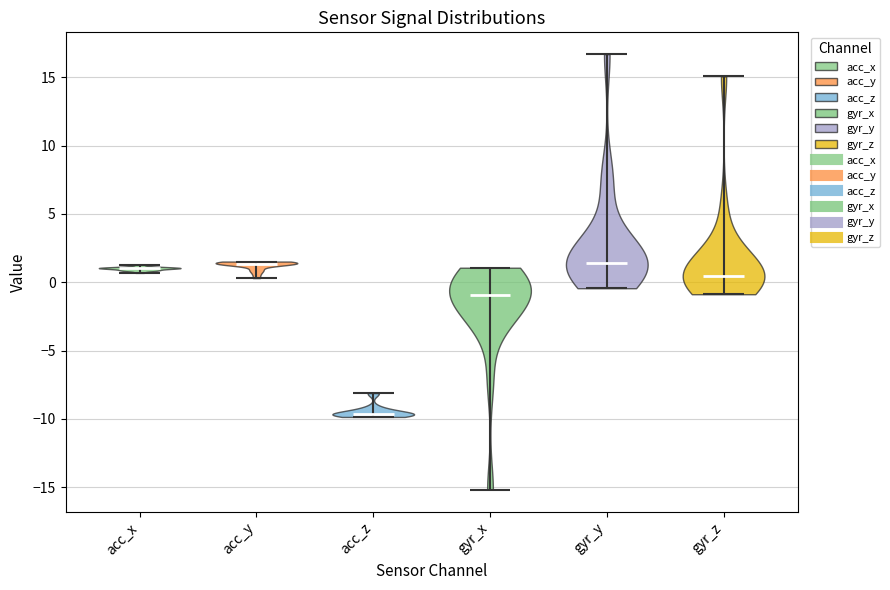

Reading left to right, read every violin against the y-axis: where its median line is, and the lowest and highest points it reaches. The values are not printed on the chart, so give them approximately, as read against the axis.

acc_x: median line 1.0, lowest point 0.5, highest point 1.5
acc_y: median line 1.5, lowest point 0.5, highest point 1.5
acc_z: median line -9.5, lowest point -10.0, highest point -8.0
gyr_x: median line -1.0, lowest point -15.0, highest point 1.0
gyr_y: median line 1.5, lowest point -0.5, highest point 16.5
gyr_z: median line 0.5, lowest point -1.0, highest point 15.0